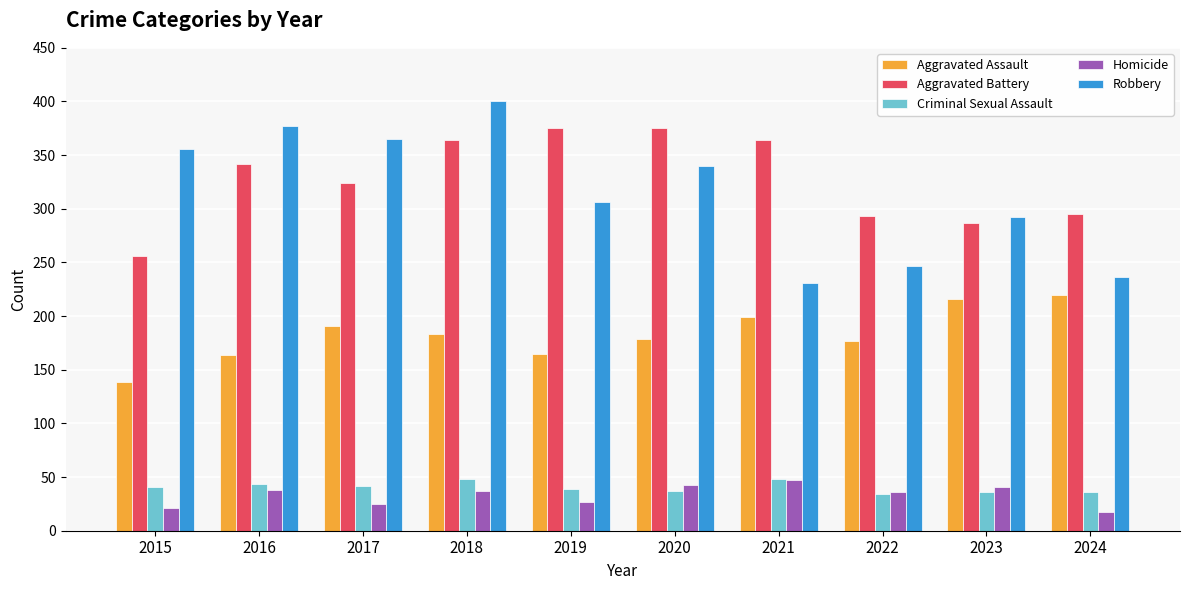

At how many categories does at least one series exceed 19?

10